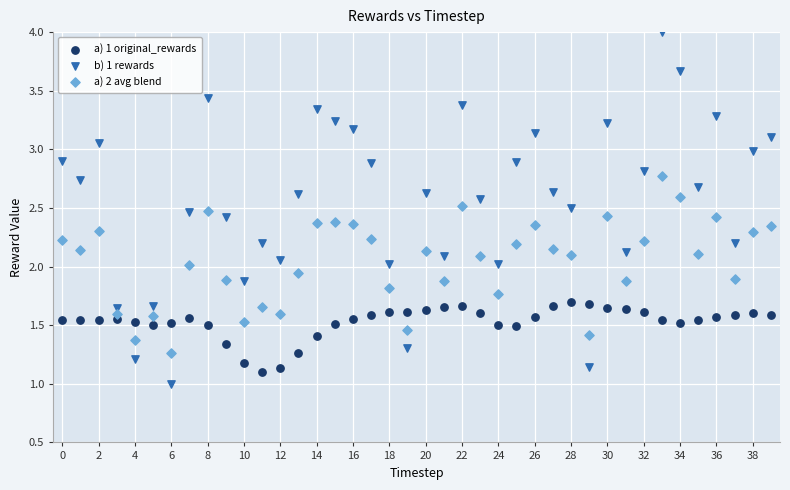

Which series has the widest spread of Y values?

b) 1 rewards